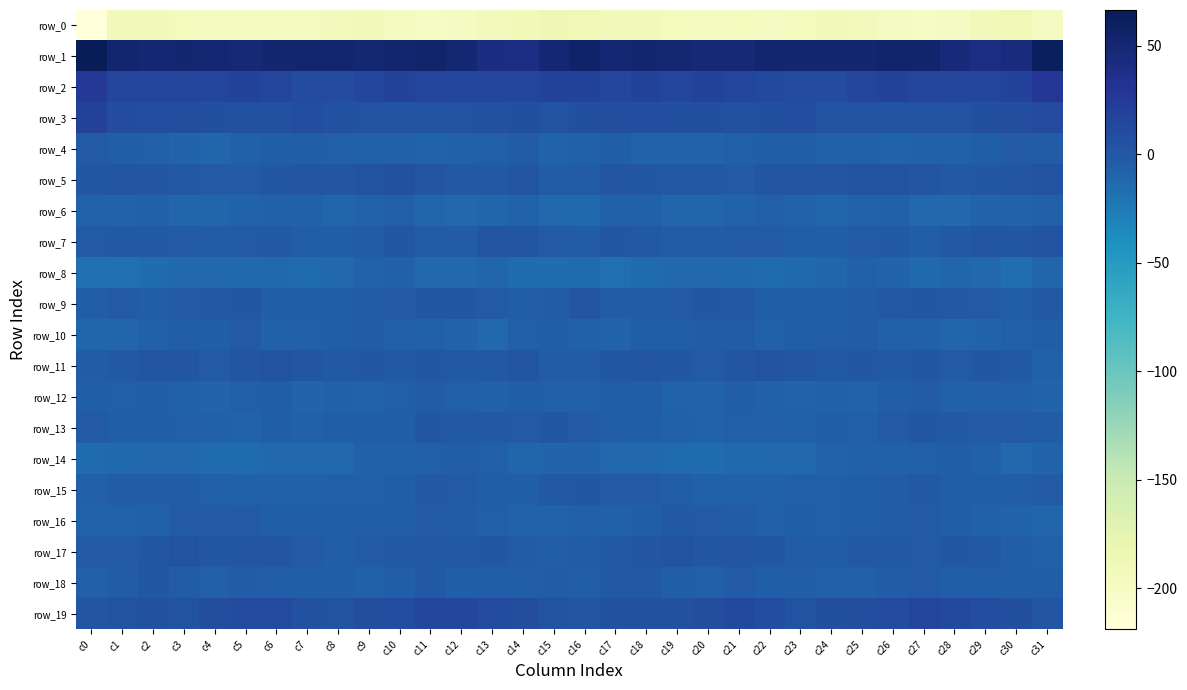

What is the difference between the second highest and minimum values in the row_1 series?

23.0